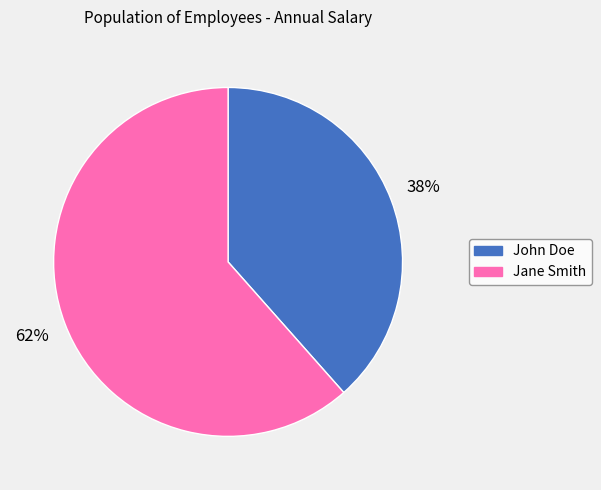

Do John Doe and Jane Smith together represent more than half of the pie?

Yes